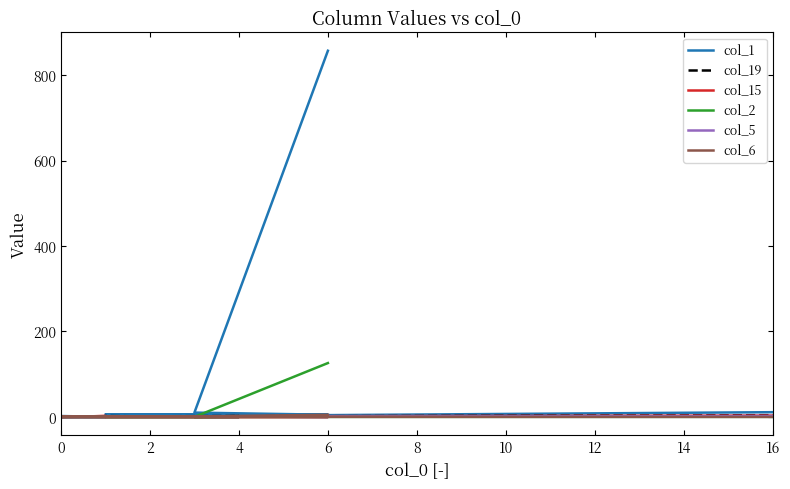

Is it true that col_19 equals 1 at 0?

True